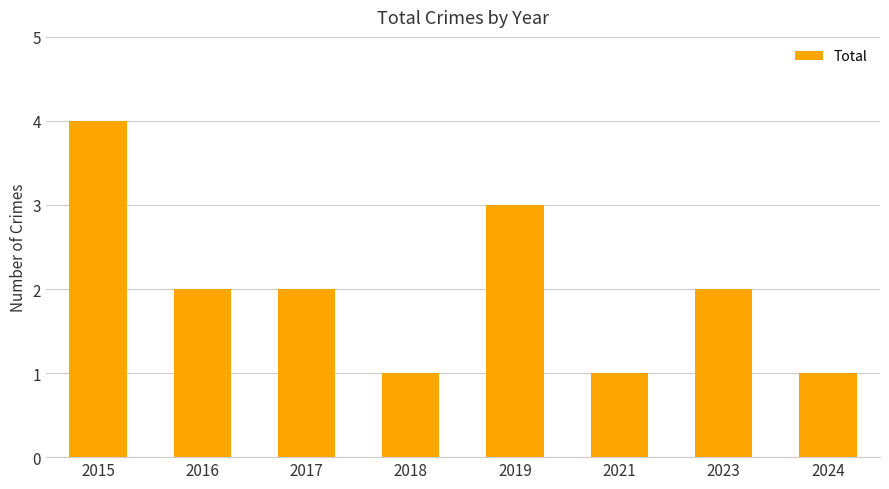

Reading left to right, list all the values displayed in this chart.

2015=4	2016=2	2017=2	2018=1	2019=3	2021=1	2023=2	2024=1